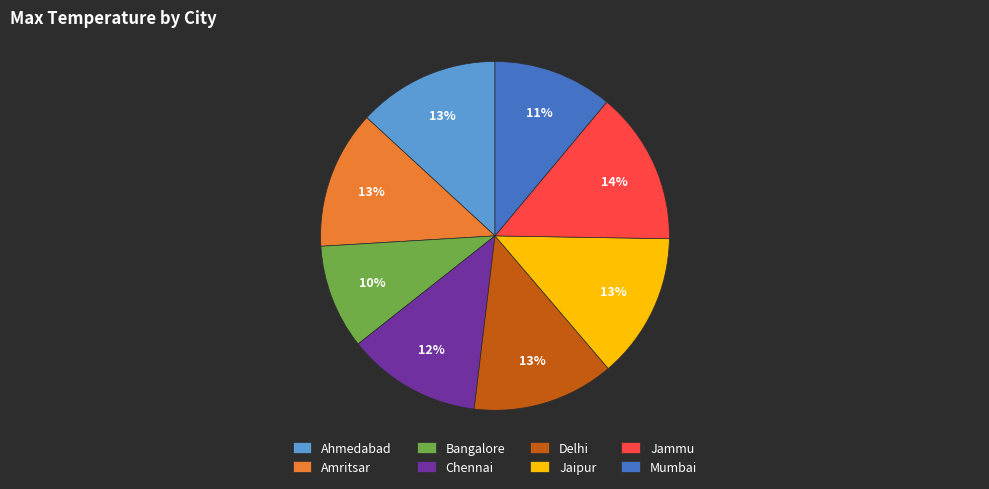

Combined, do Mumbai and Amritsar account for over 50%?

No